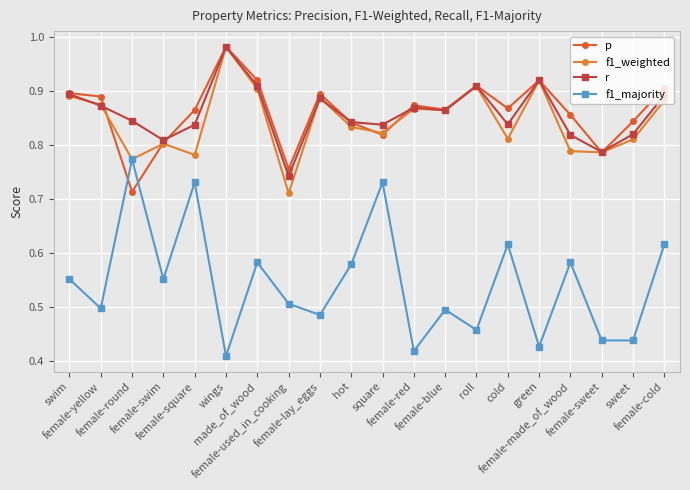

What are all the series names shown in the legend?

p, f1_weighted, r, f1_majority